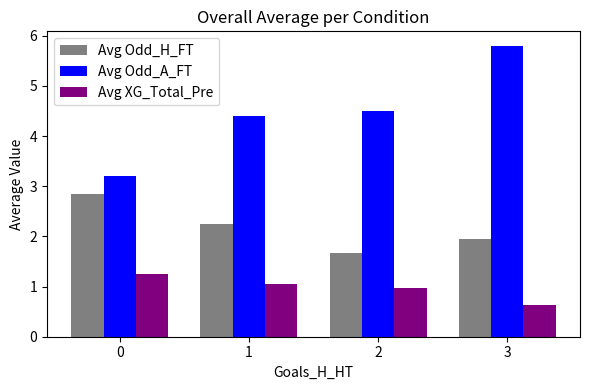

Is the value of Avg Odd_H_FT at 0 greater than the value of Avg Odd_A_FT at 3?

No